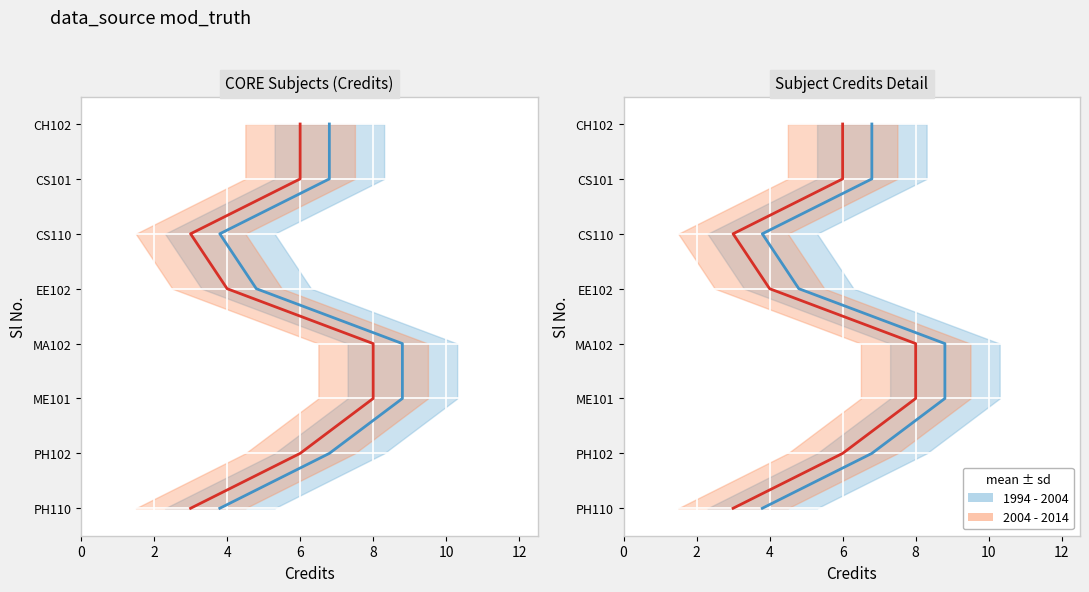

Is it true that the value at MA102 is 13?

False